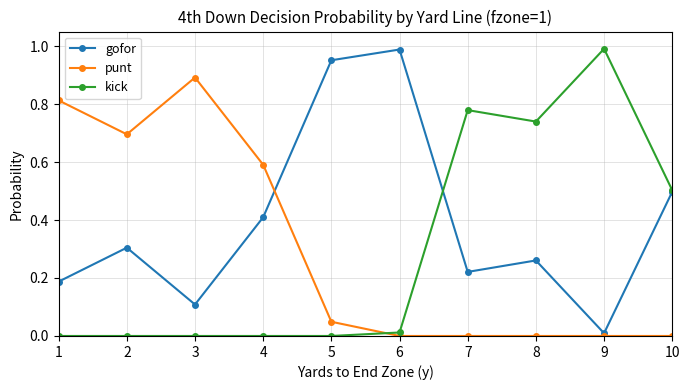

At which category does gofor reach its first local valley?

3